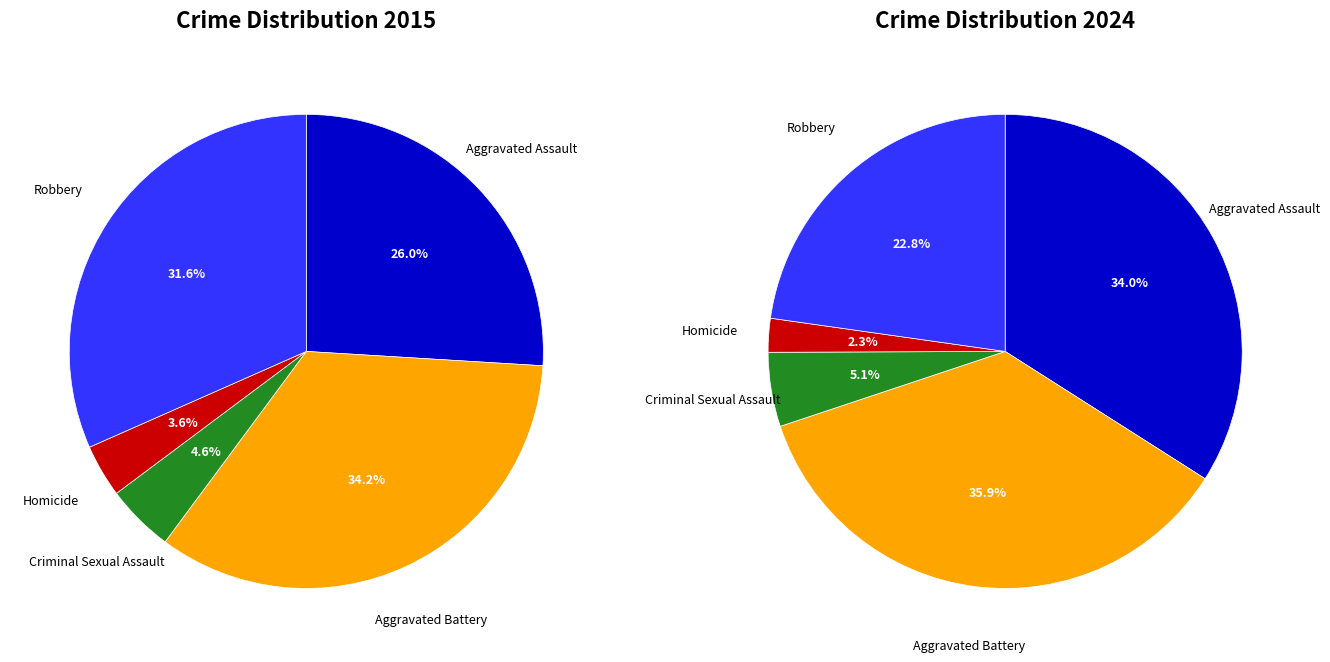

To the nearest percent, what is the average slice percentage?

20%